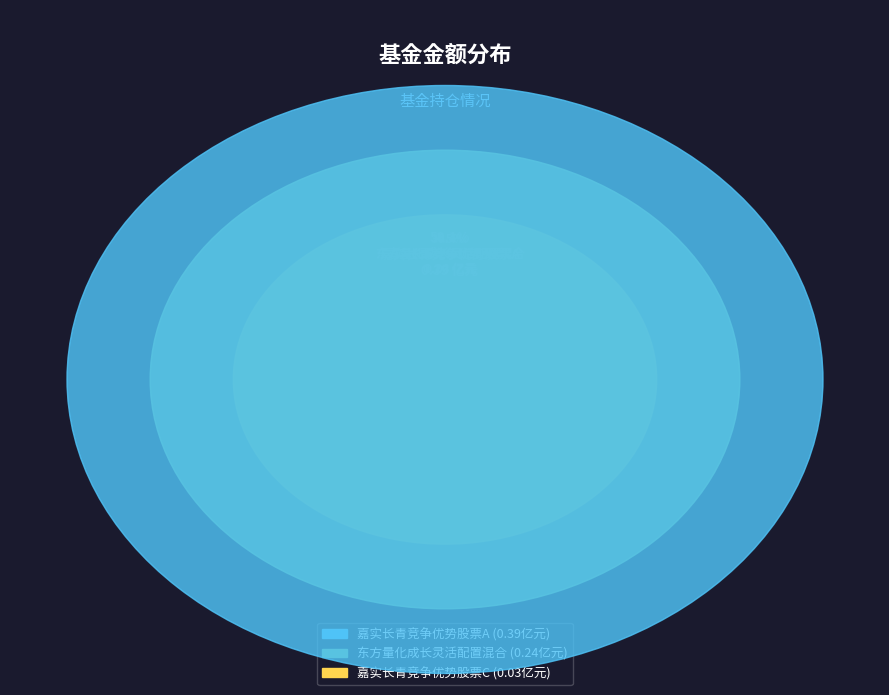

Is it true that 嘉实长青竞争优势股票C is 11% of the pie?

False